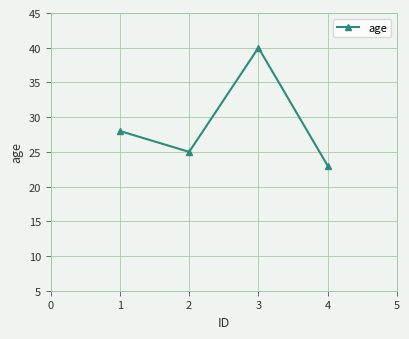

What is the difference between the values at 3 and 1?

12